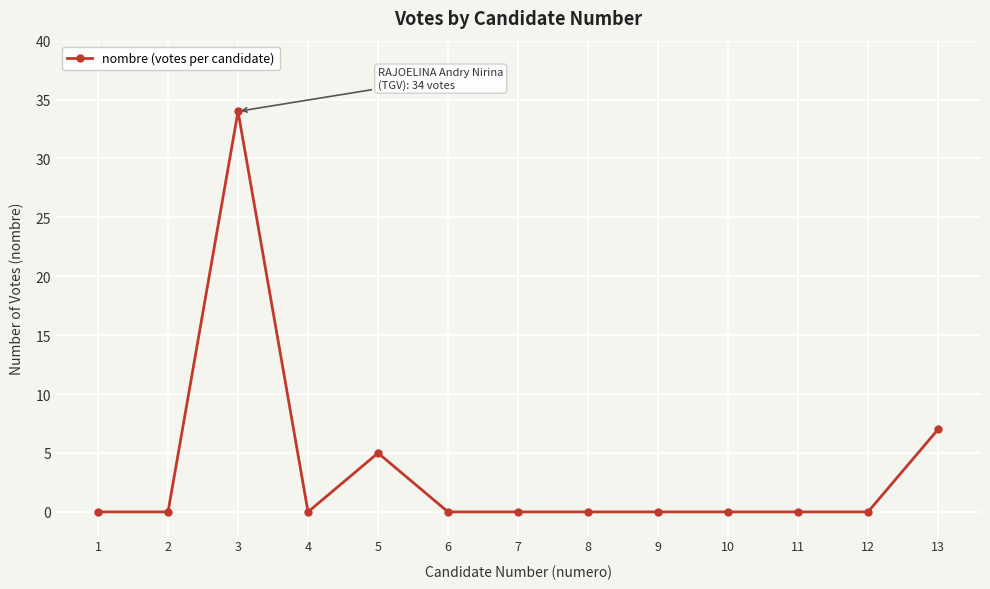

How many distinct data groups are displayed?

1